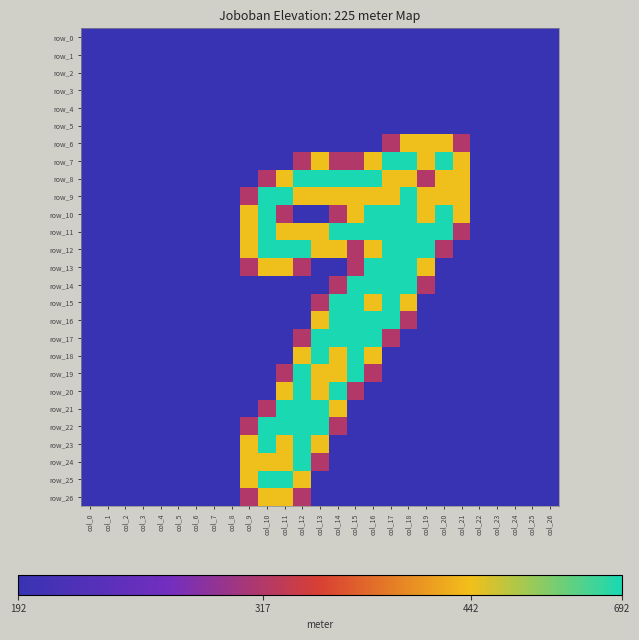

At col_15, list the series in order from smallest to largest.

row_0, row_1, row_2, row_3, row_4, row_5, row_6, row_21, row_22, row_23, row_24, row_25, row_26, row_7, row_12, row_13, row_20, row_9, row_10, row_8, row_11, row_14, row_15, row_16, row_17, row_18, row_19